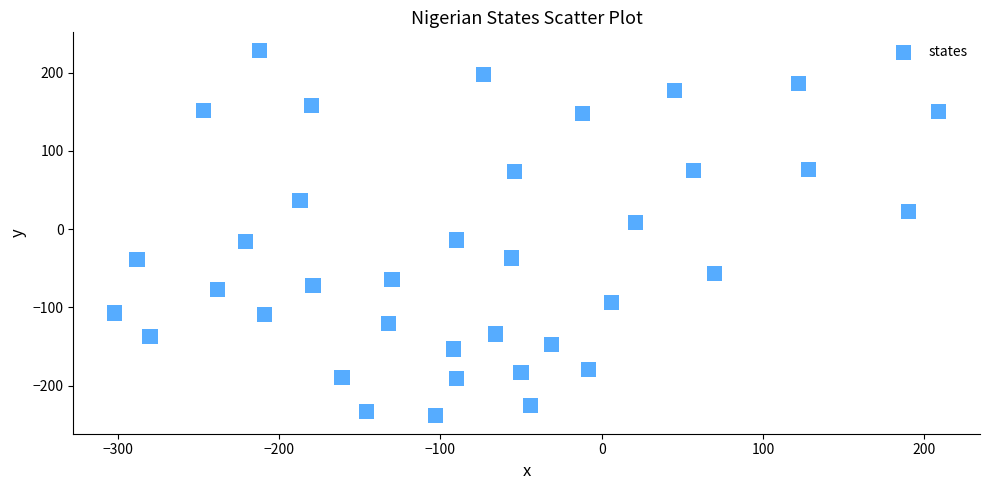

What is the range of X values (max minus min)?

511